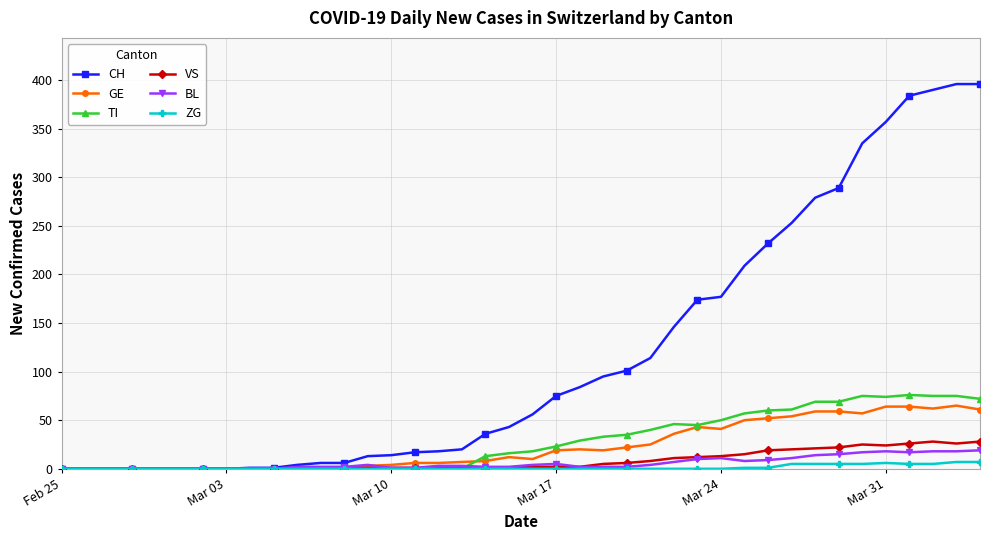

What are all the series names shown in the legend?

CH, GE, TI, VS, BL, ZG